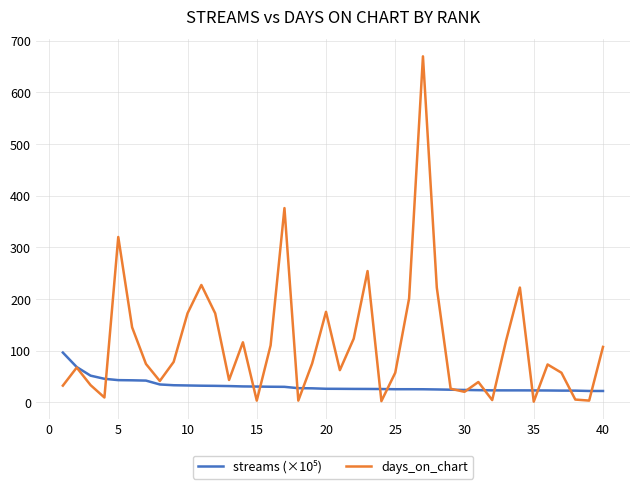

What is the greatest value displayed?

670.0